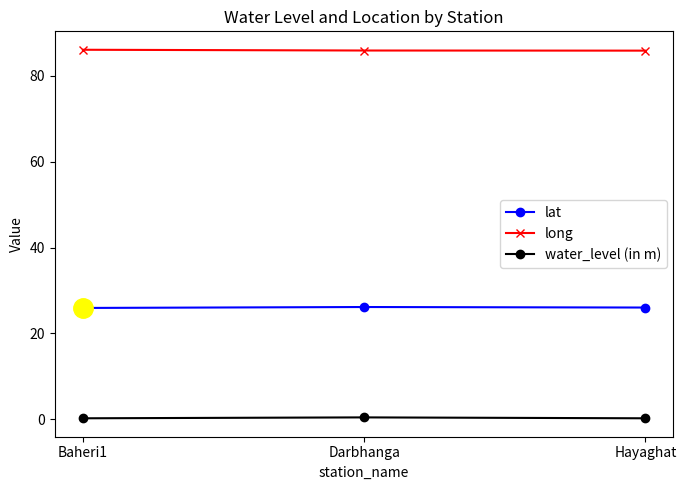

The lat series shows 42.7 at Darbhanga. True or false?

False